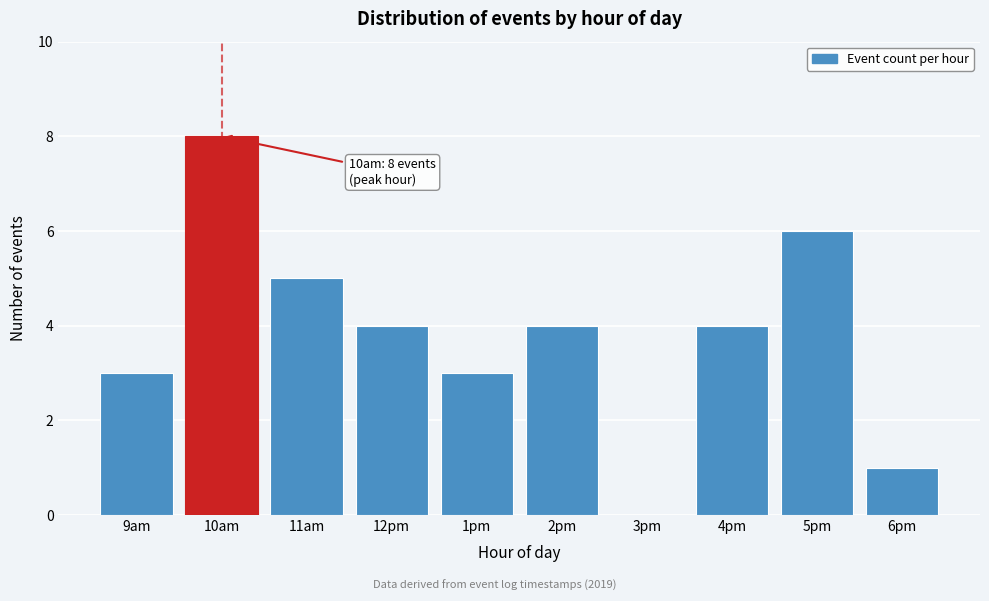

Reading right to left, transcribe all the data shown in this chart.

6pm=1	5pm=6	4pm=4	3pm=0	2pm=4	1pm=3	12pm=4	11am=5	10am=8	9am=3